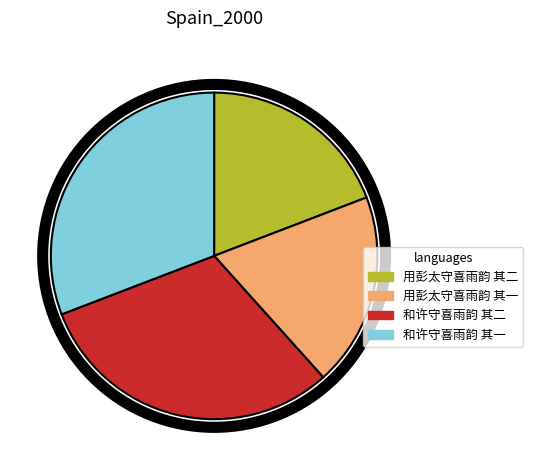

Is it true that 和许守喜雨韵 其一 is 31% of the pie?

True